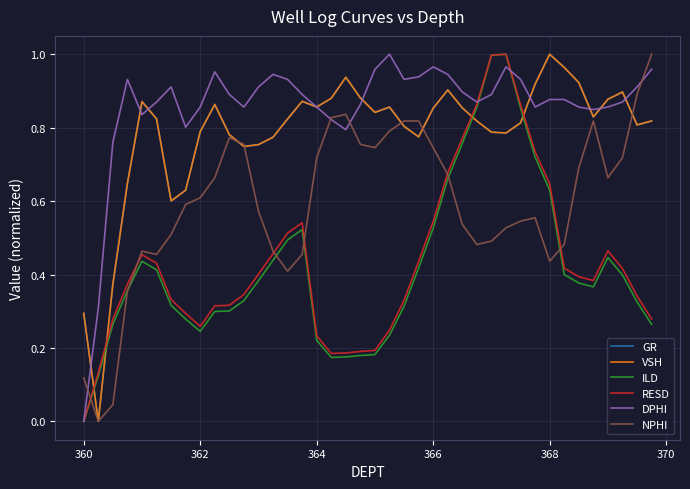

Does the chart display data point markers on the line(s)?

No